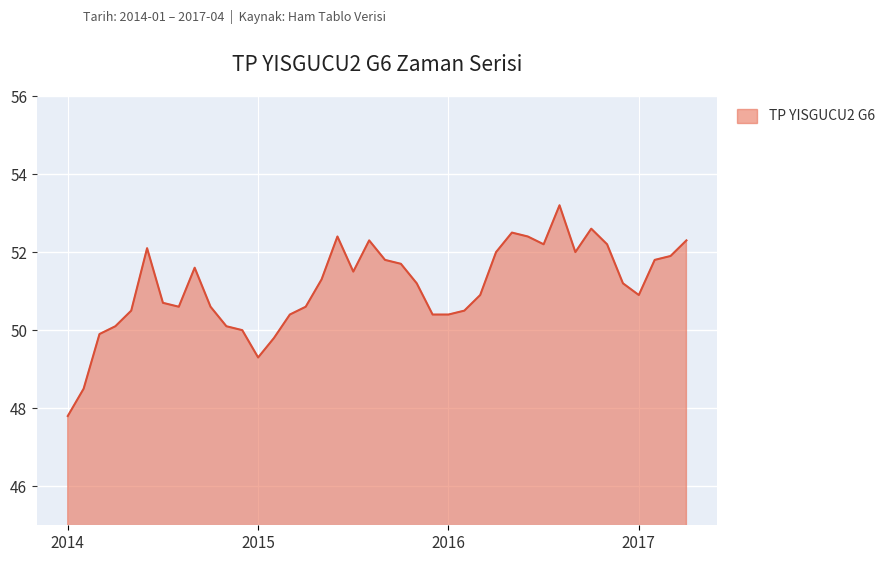

How many values are below 51?

19